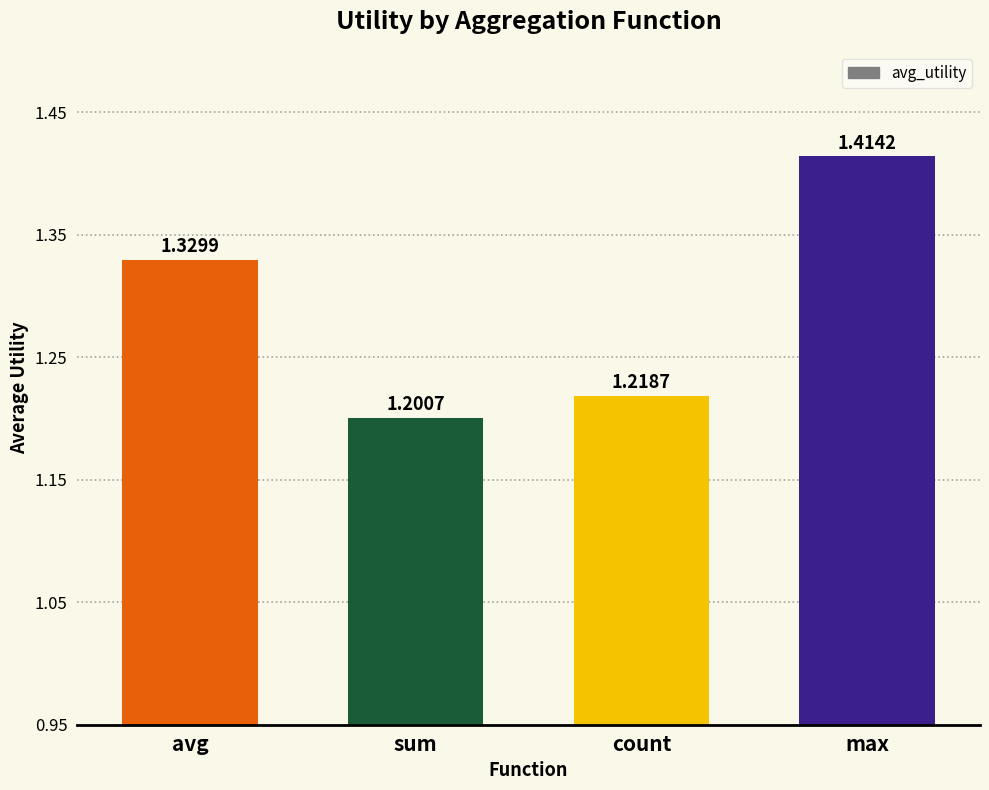

What is the change in value from count to max?

+0.2